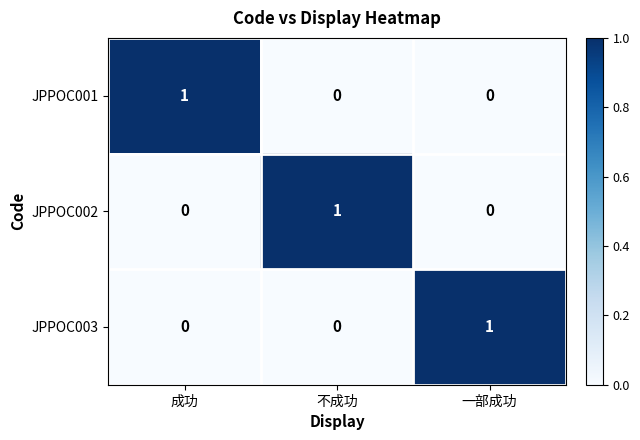

At which label does JPPOC003 reach its peak?

一部成功